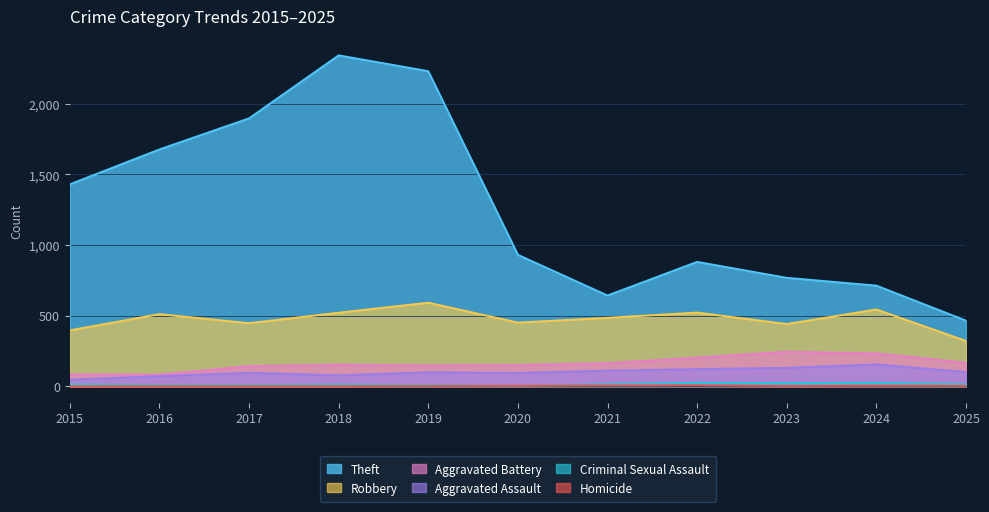

How many series are shown in this chart?

6